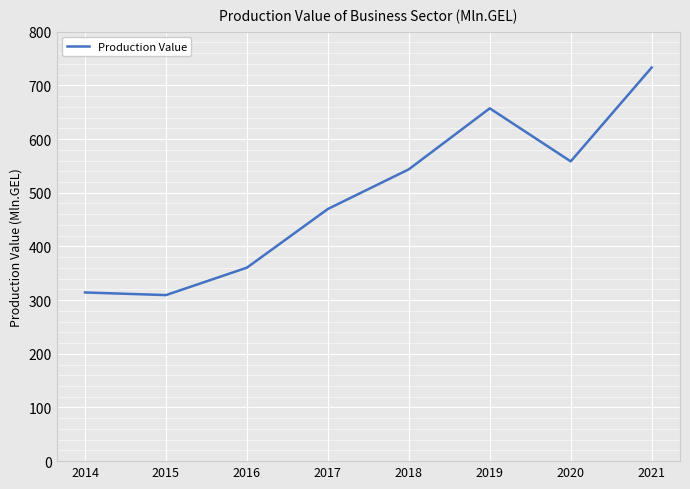

What is the sum of all values?

3946.0